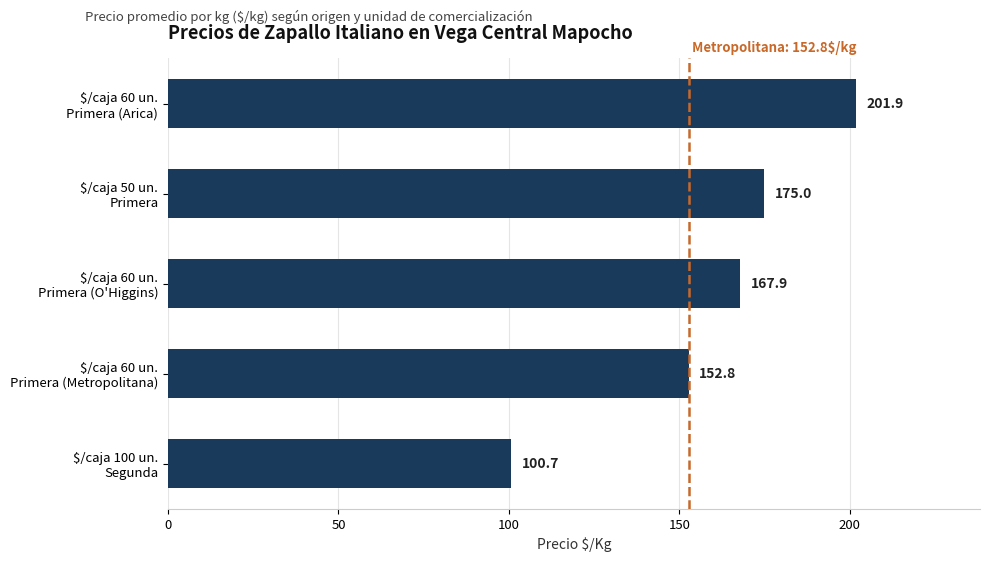

What is the sum of all values?

798.3